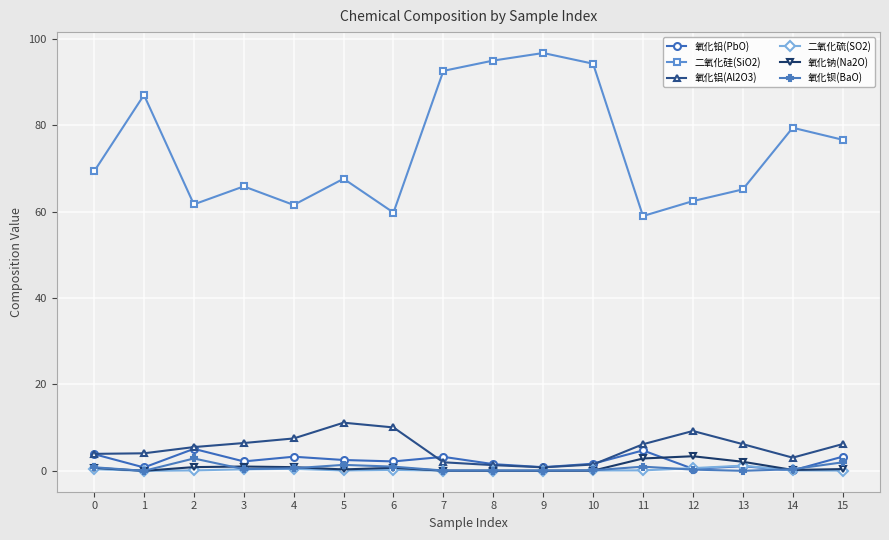

What is the difference between the maximum and minimum values in the 二氧化硅(SiO2) series?

37.8